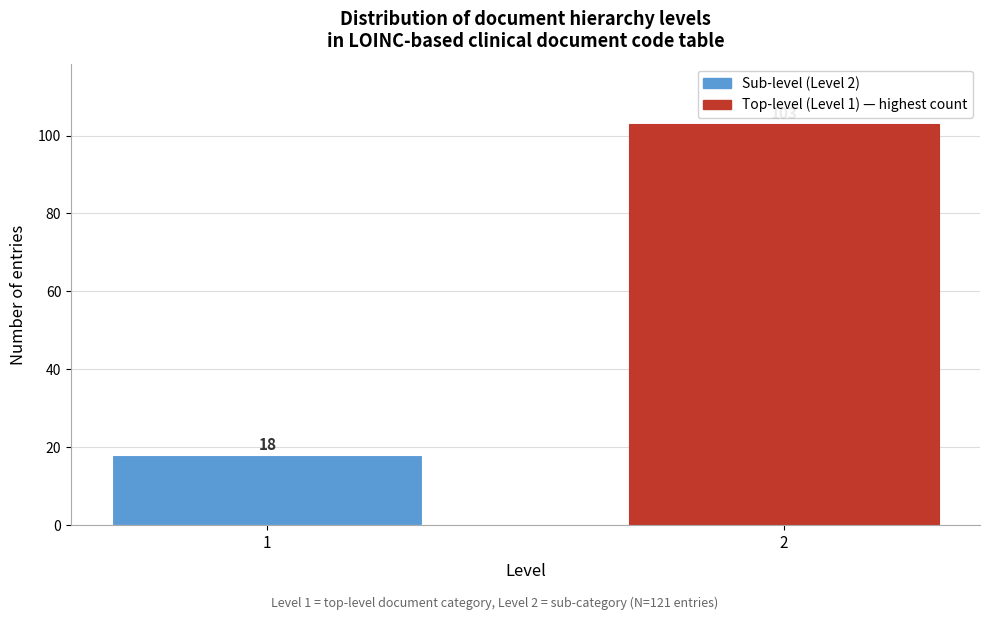

Reading left to right, what are all the values shown in this chart?

18	103